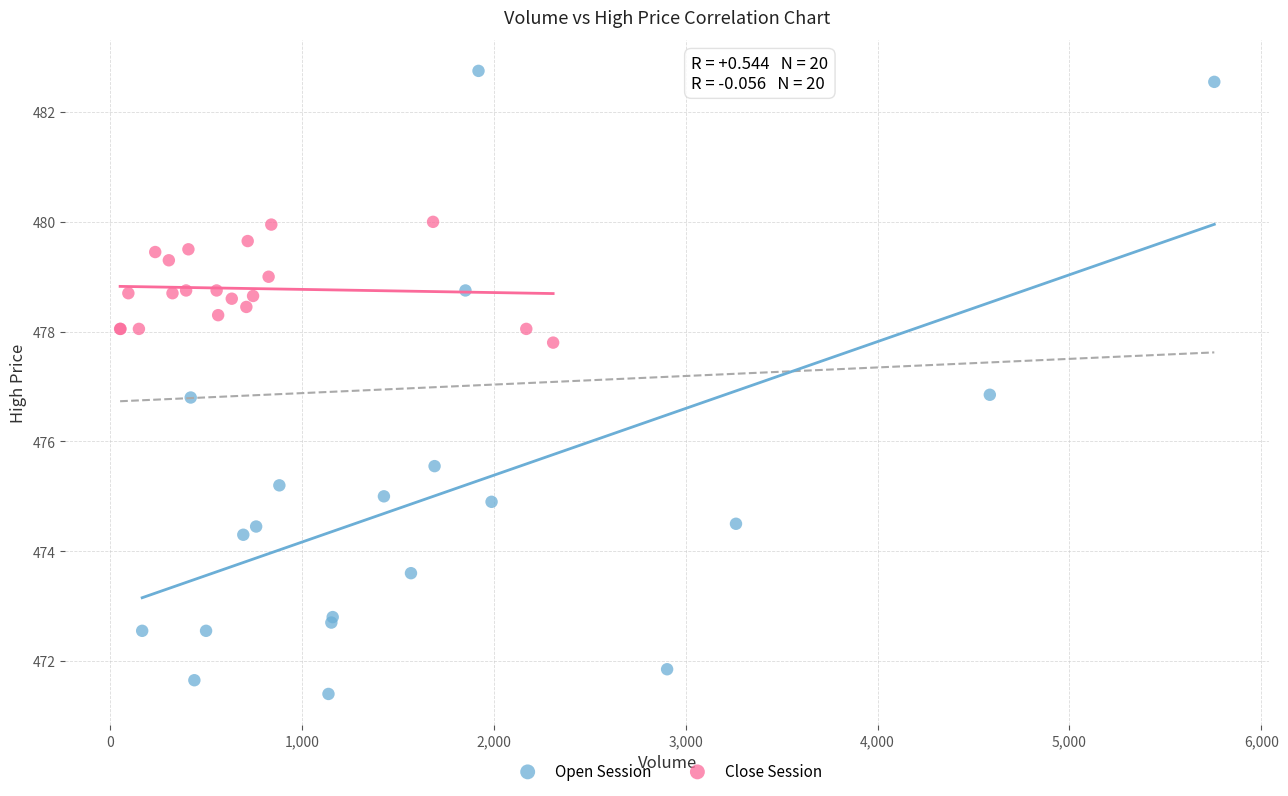

Which series reaches the maximum Y coordinate?

Open Session